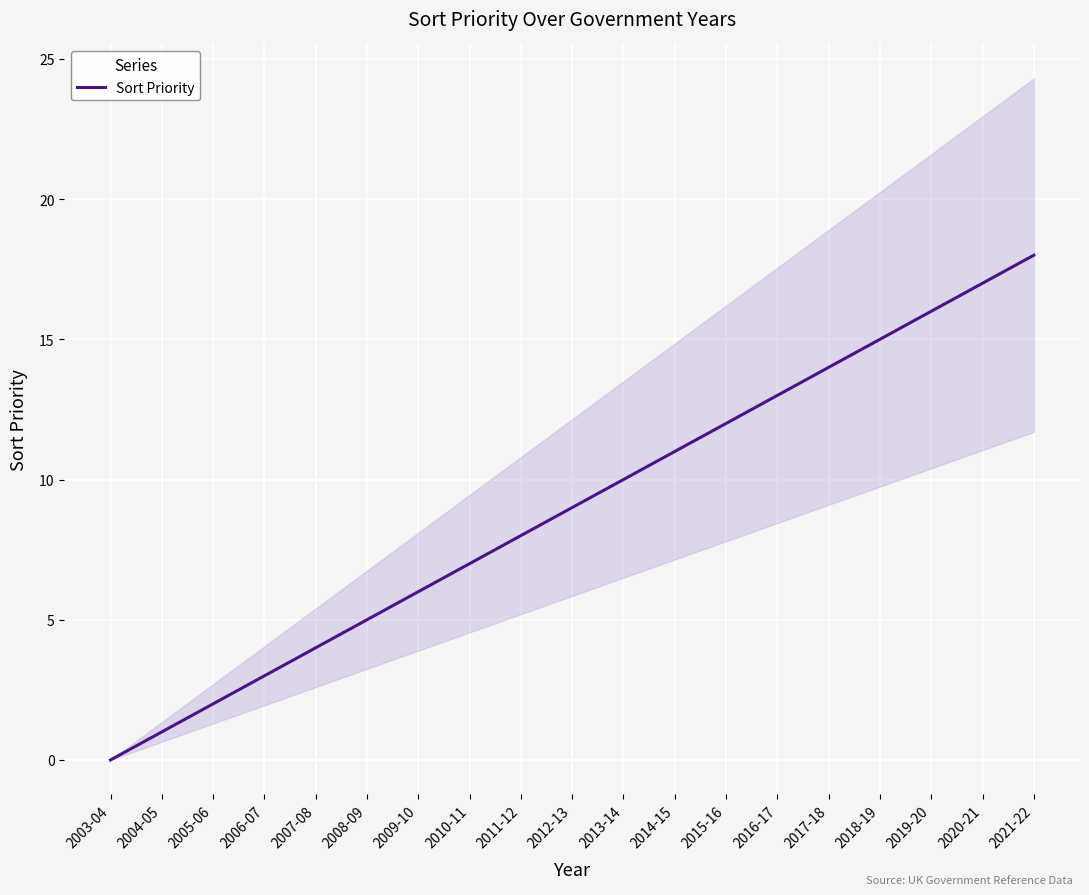

How many positive values are there?

18